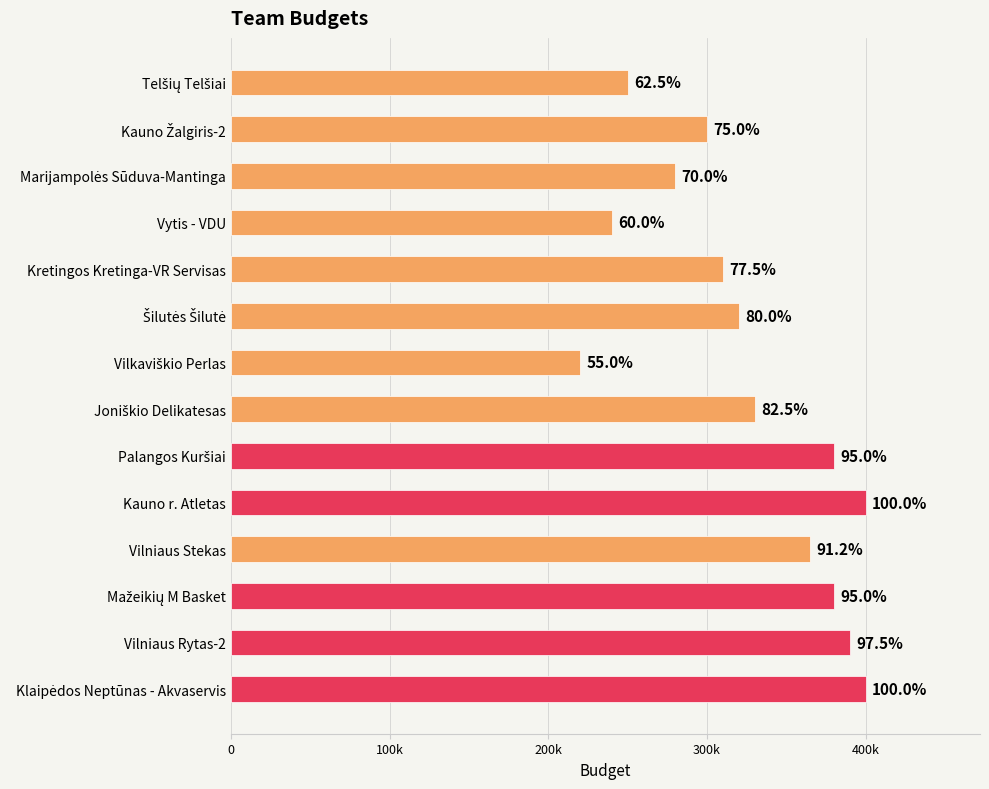

Are the bars horizontal?

Yes